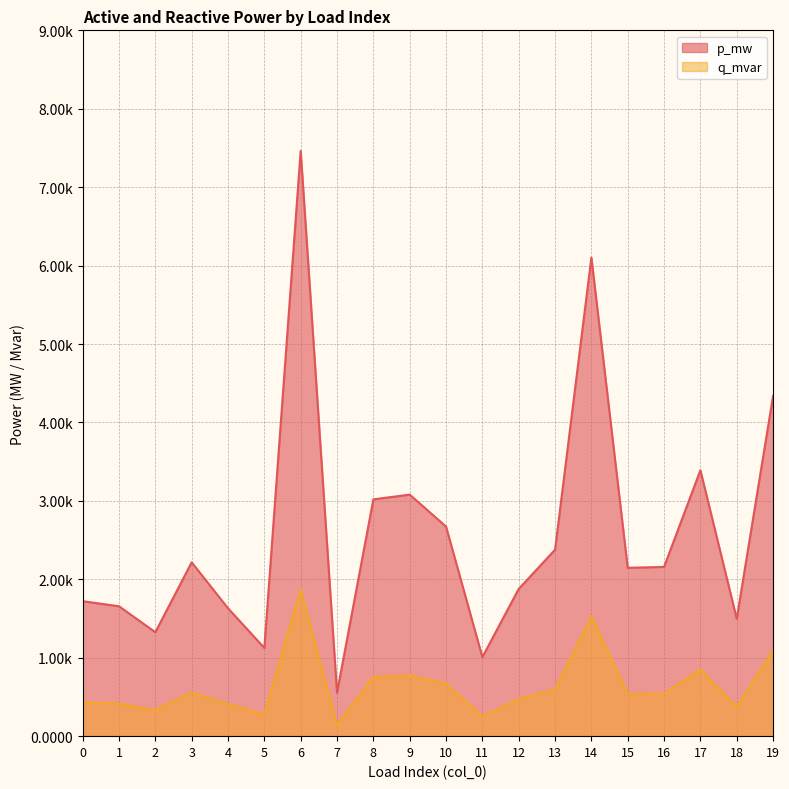

True or false: q_mvar and p_mw intersect in this chart.

False